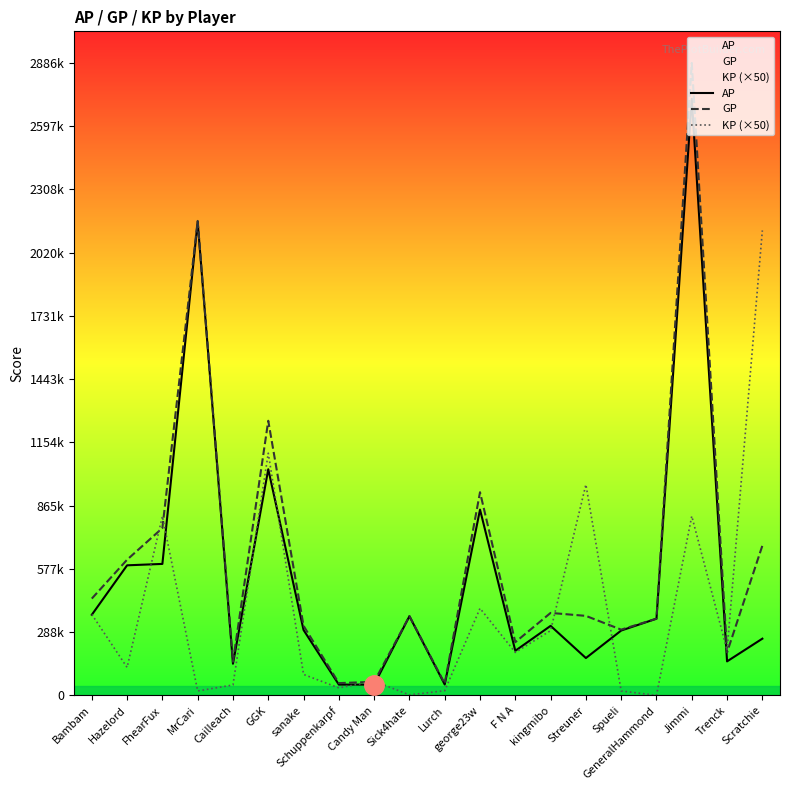

What are all the series names shown in the legend?

AP, GP, KP (×50)